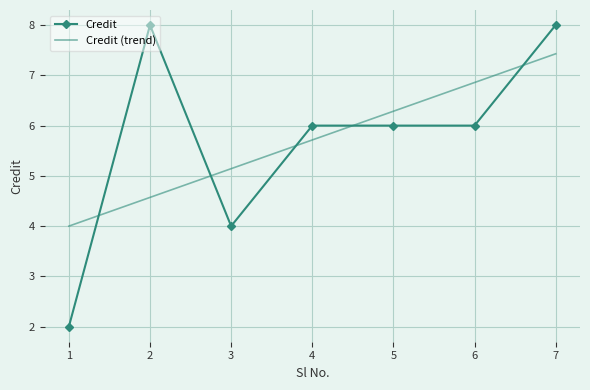

At which category is the sum across all series the highest?

7